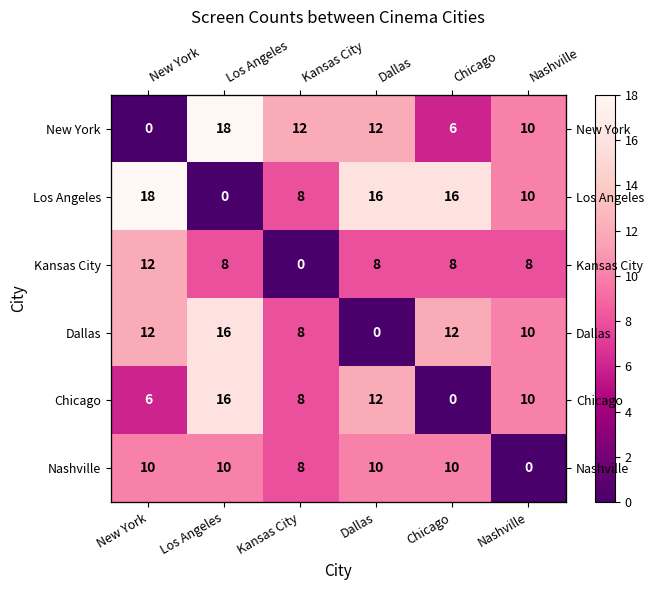

At which label is Nashville closest to 5?

Kansas City